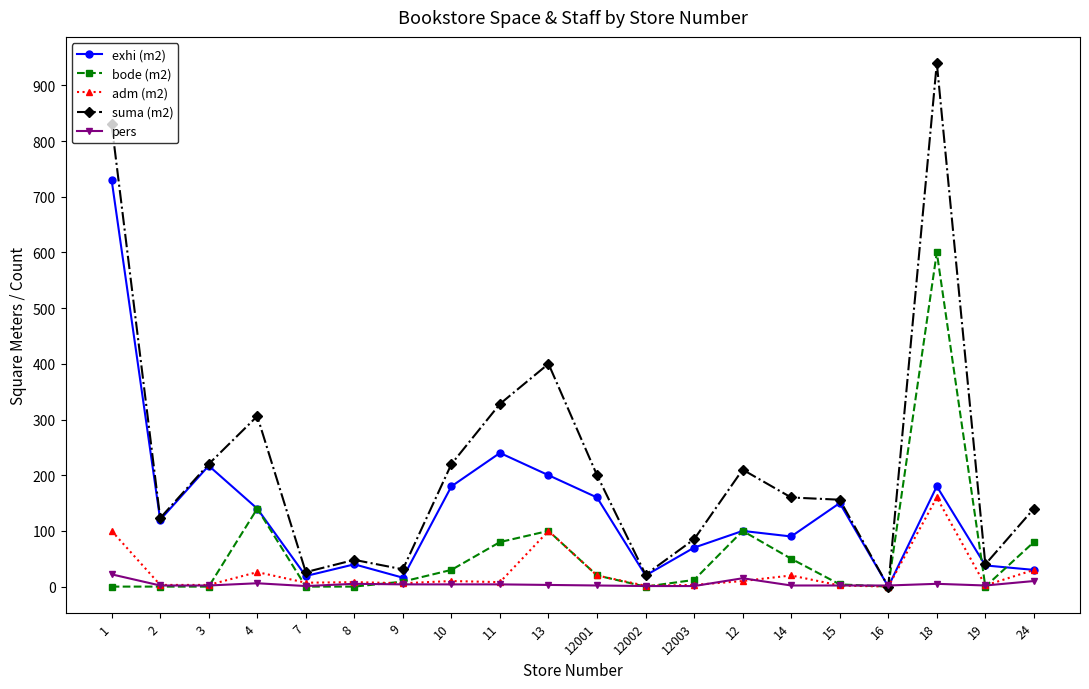

What are all the series names shown in the legend?

exhi (m2), bode (m2), adm (m2), suma (m2), pers